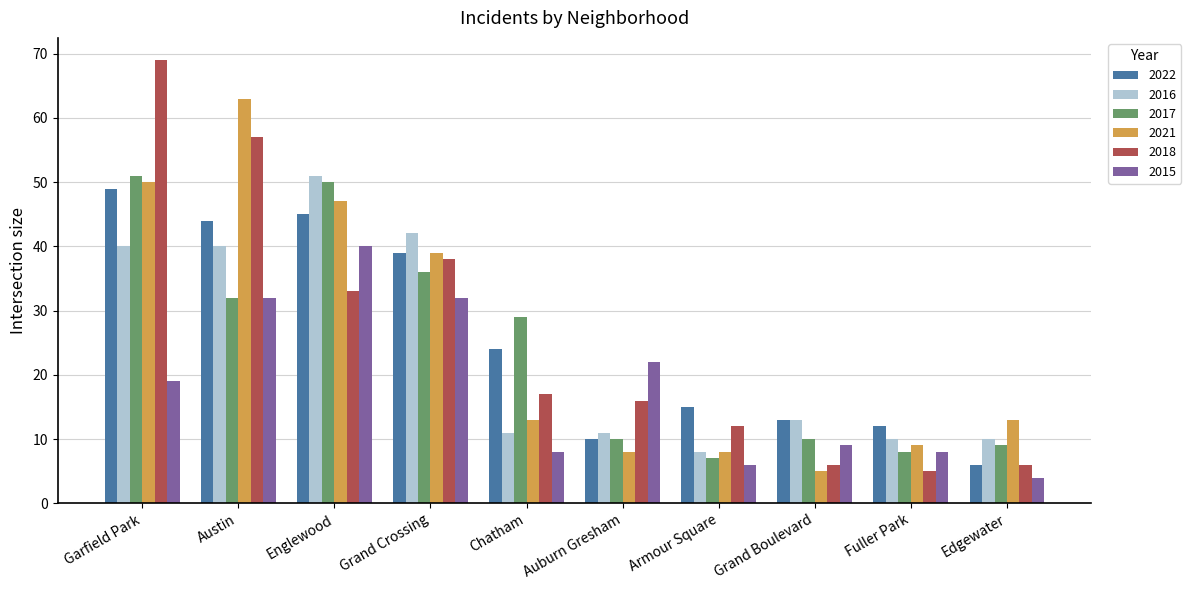

At how many categories does at least one series exceed 38?

4